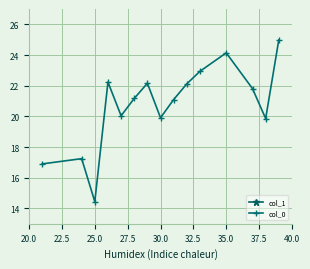

In col_0, how many points are higher than both neighbors (excluding endpoints)?

4